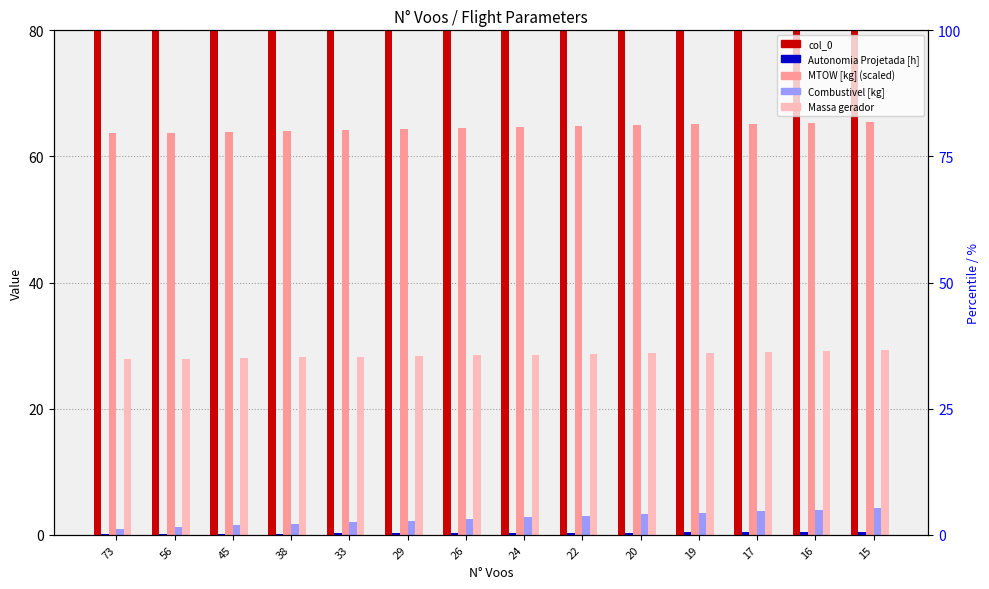

At which label is Massa gerador closest to 28?

56